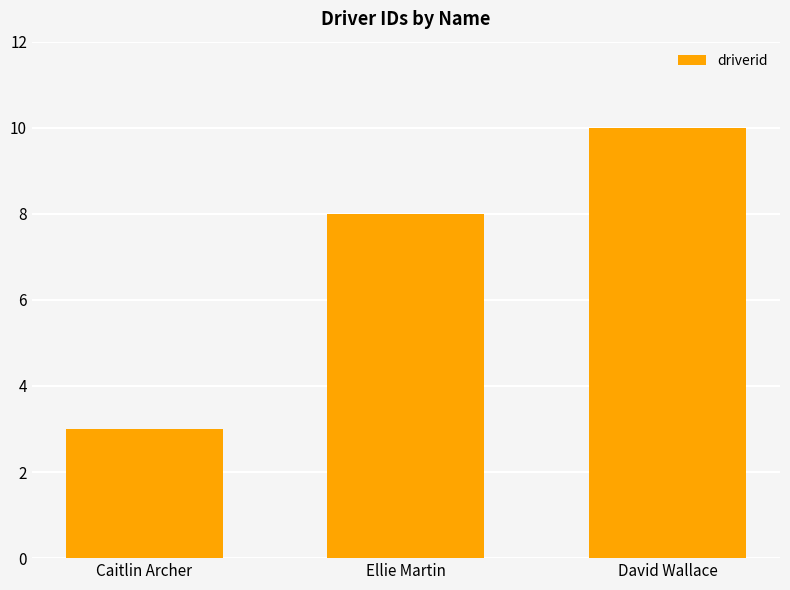

Reading left to right, transcribe all the data shown in this chart.

Caitlin Archer=3	Ellie Martin=8	David Wallace=10